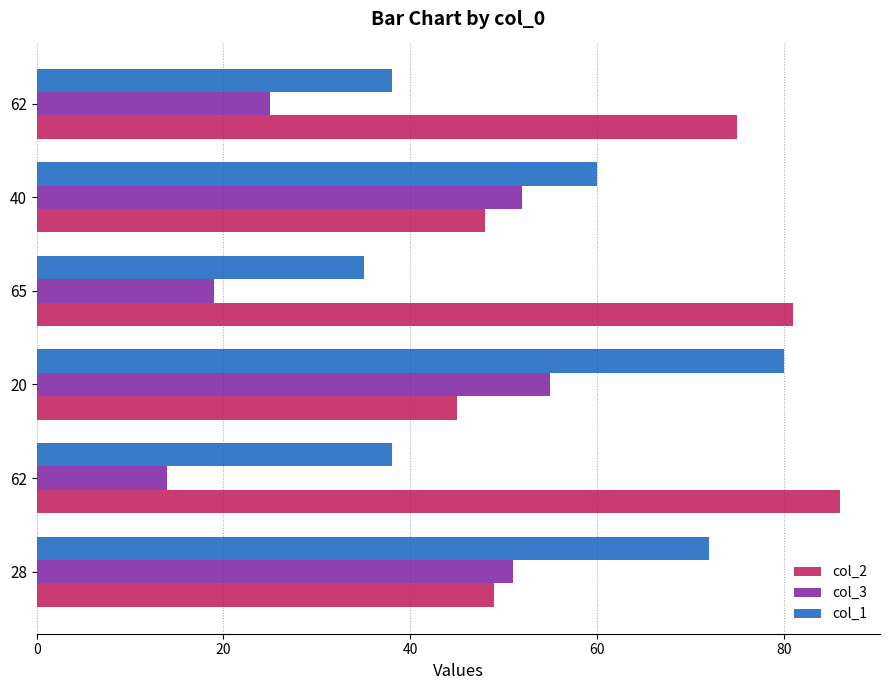

What is the difference between the maximum and second lowest values in the col_1 series?

42